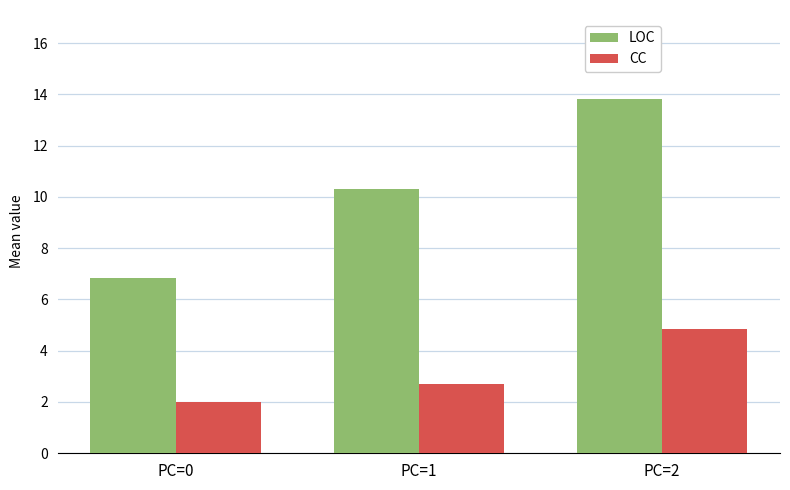

What is the difference between the highest and lowest values at PC=2?

9.0